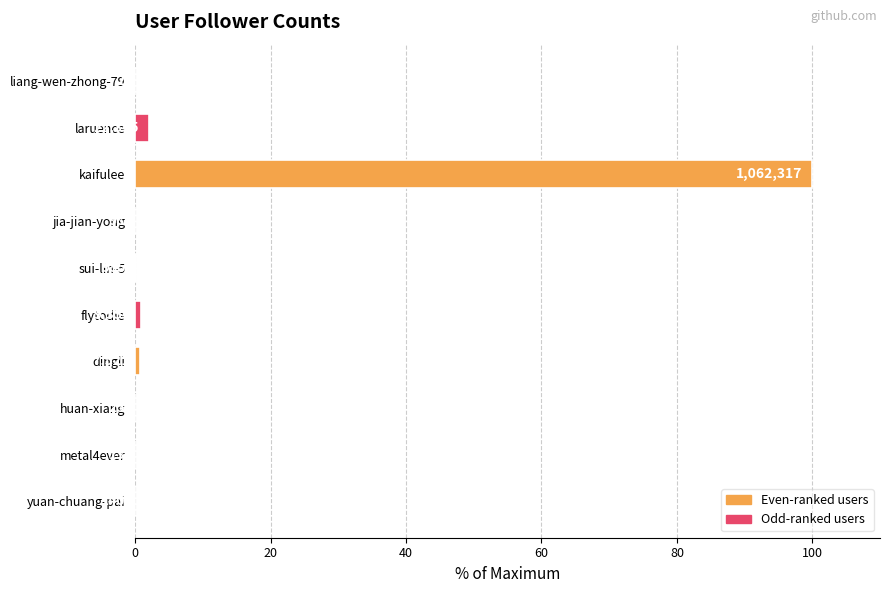

What is the maximum value shown in the chart?

100.0